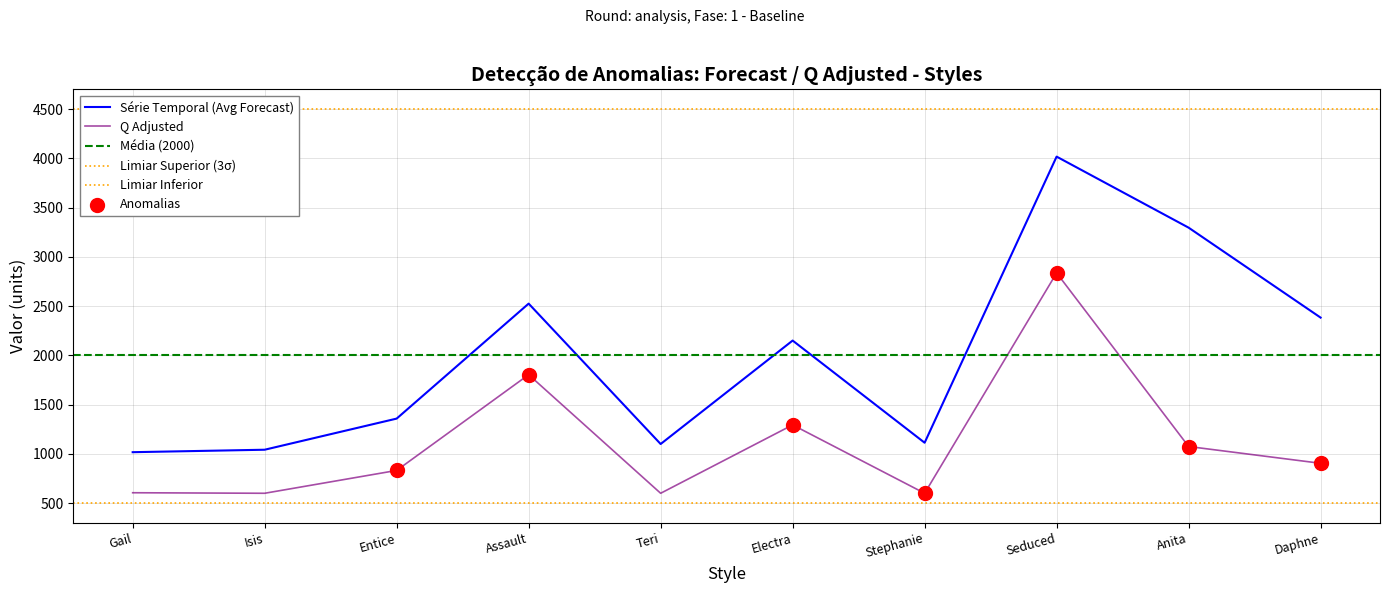

Which series has the largest Y range (max minus min)?

Average Forecast/ sales